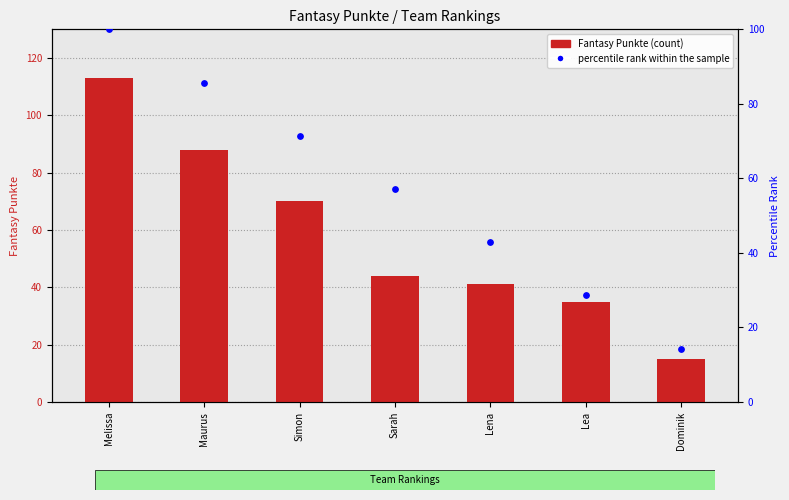

Is the value of percentile rank within the sample at Melissa greater than the value of Fantasy Punkte at Maurus?

Yes